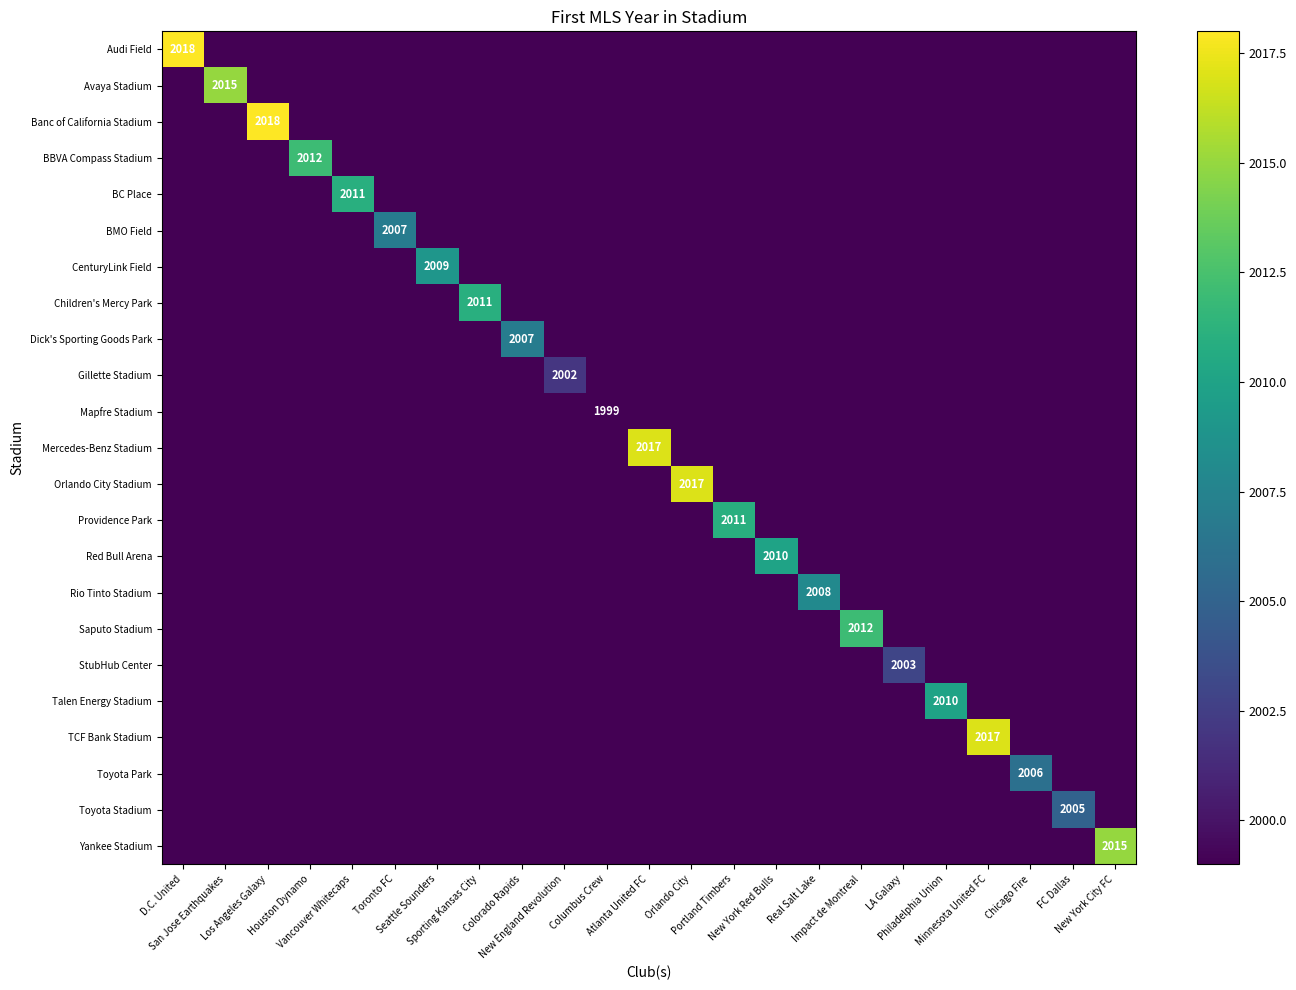

How many distinct data groups are displayed?

23